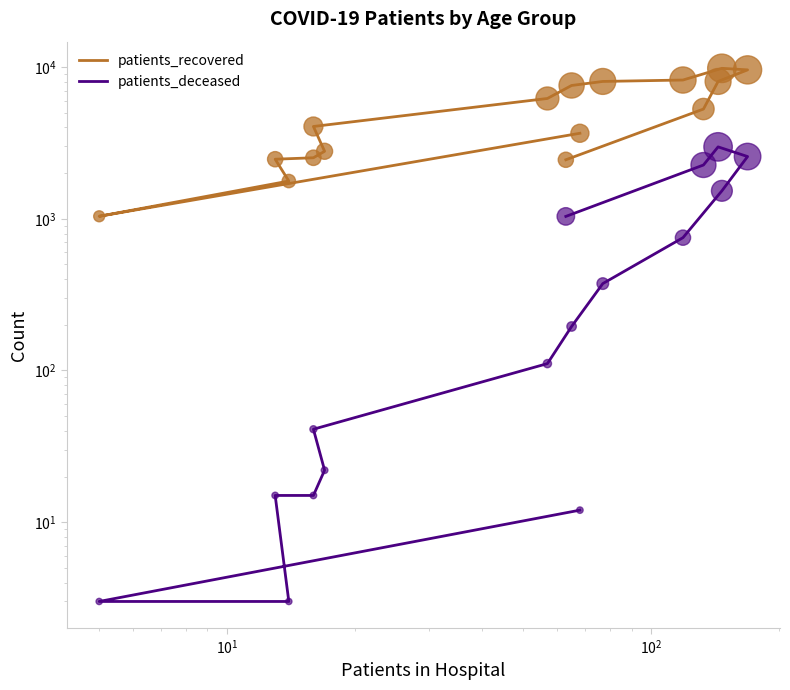

Which series has the largest Y range (max minus min)?

patients_recovered